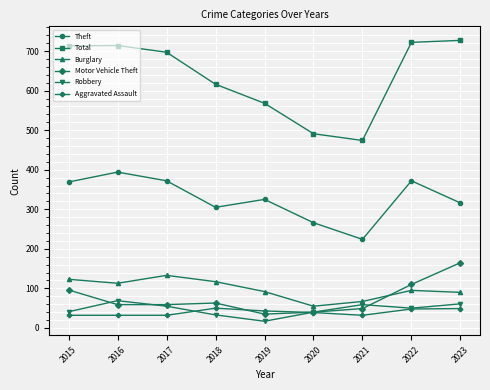

Which series has the largest range (max minus min)?

Total